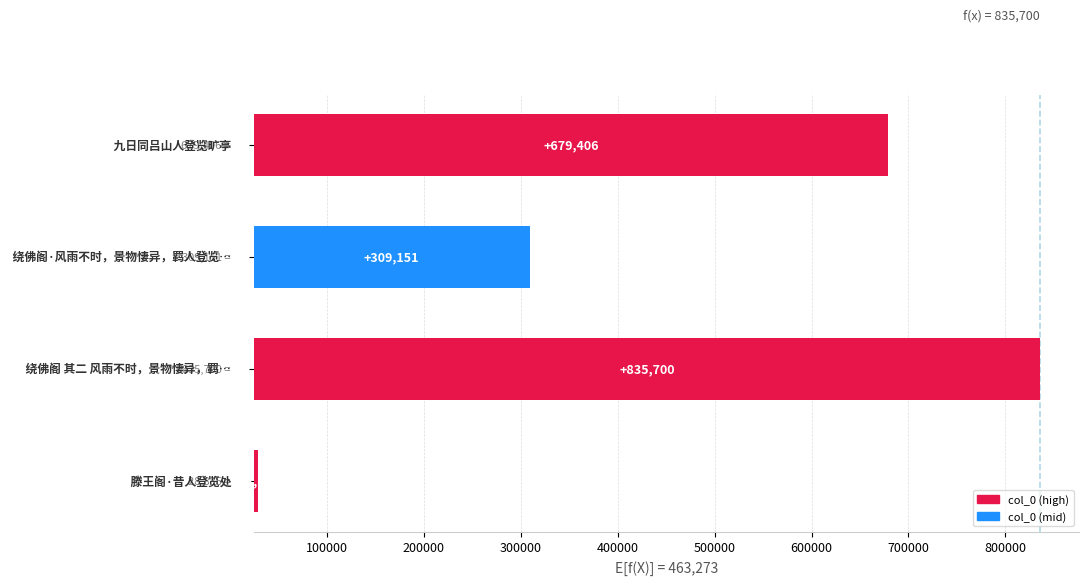

What is the value of the 1st bar from the left?

4325.2